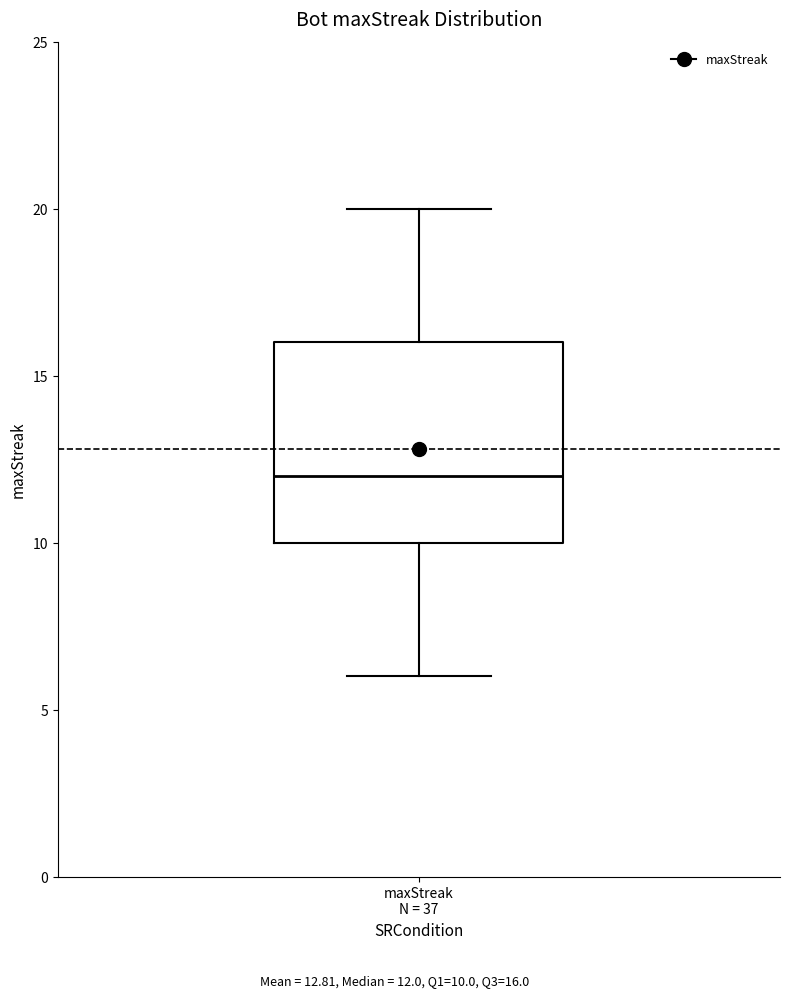

Where is the upper edge of the box for maxStreak N = 37 on the y-axis? The values are not printed on the chart, so give them approximately, as read against the axis.

16